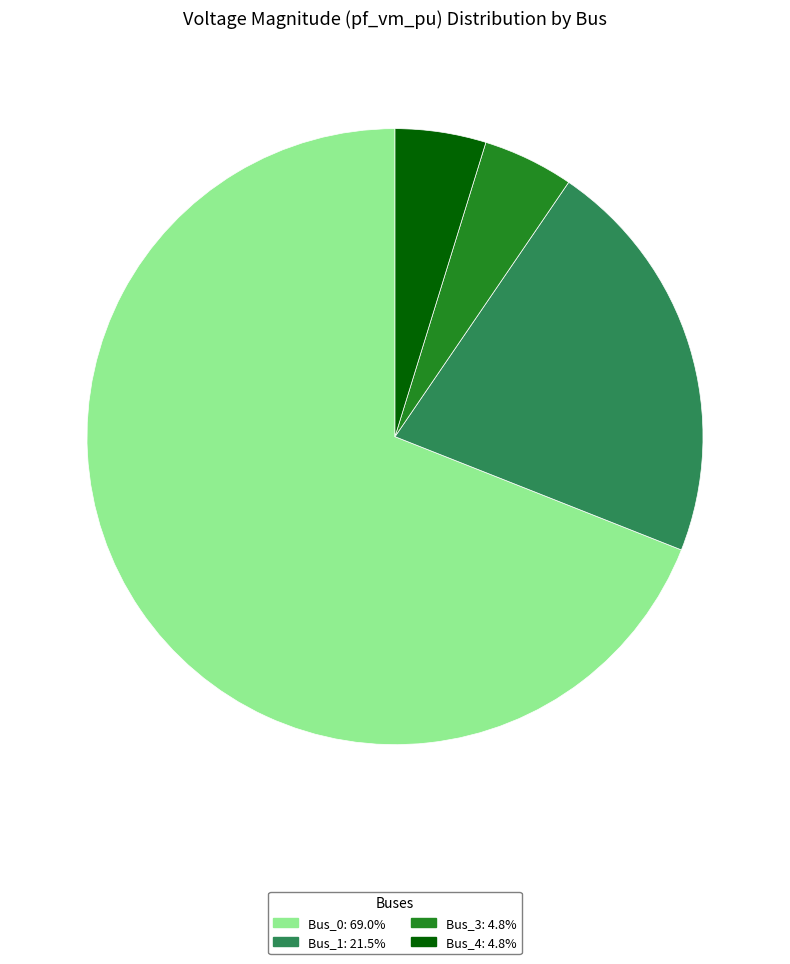

Do Bus_3: 4.8% and Bus_1: 21.5% together represent more than half of the pie?

No